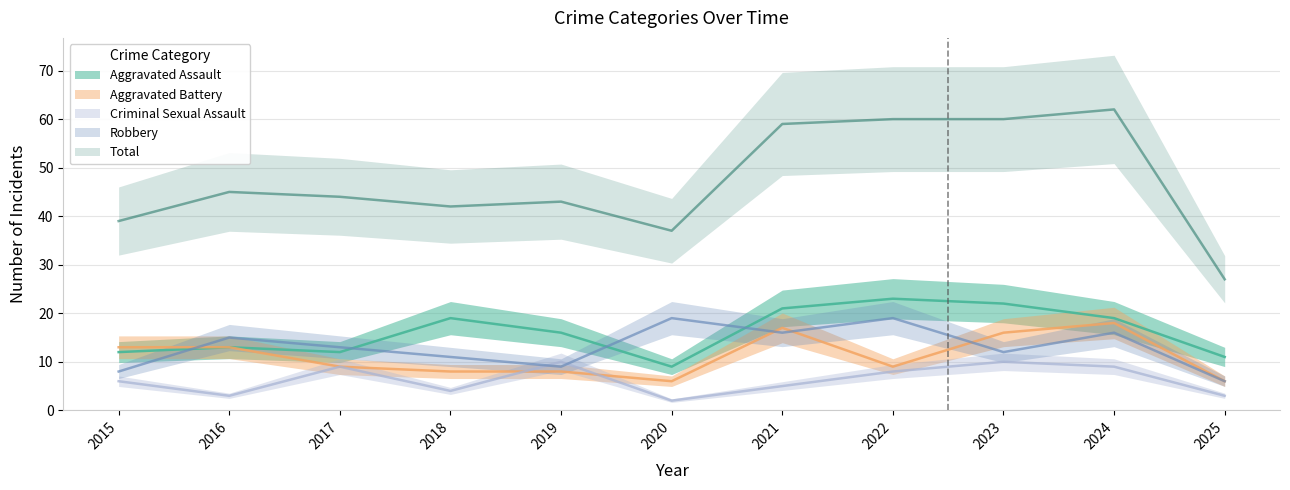

Between 2019 and 2022, which is larger?

2022